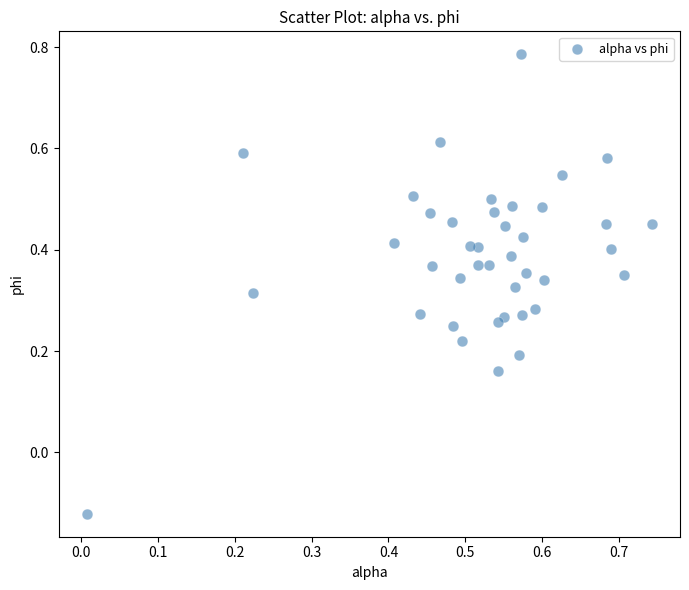

What is the range of X values (max minus min)?

0.7